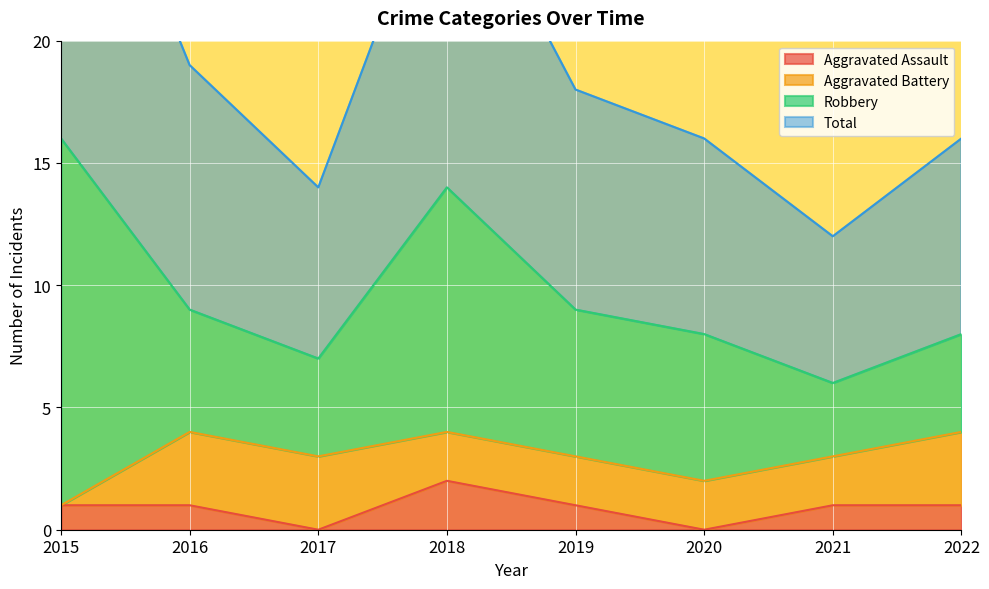

What is the total value across all series at 2015?

33